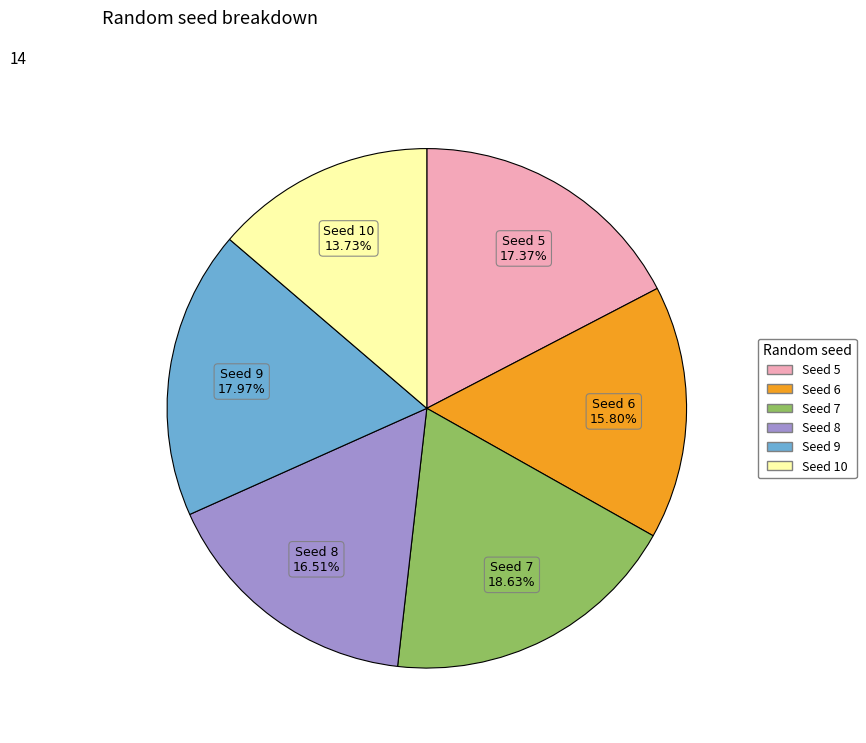

Is there a majority slice in this chart?

No